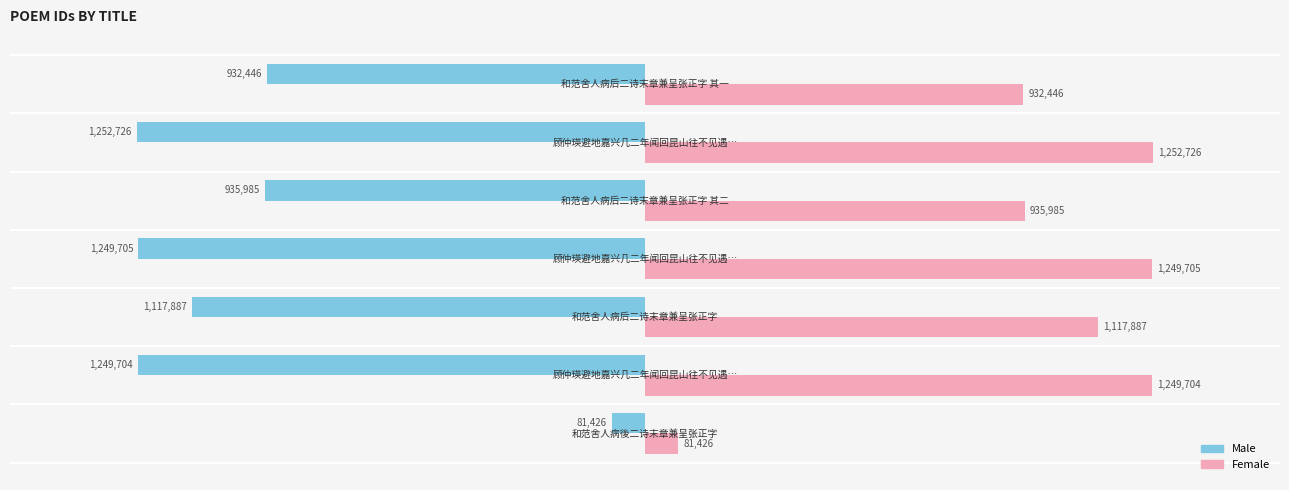

What are all the series names shown in the legend?

Male, Female